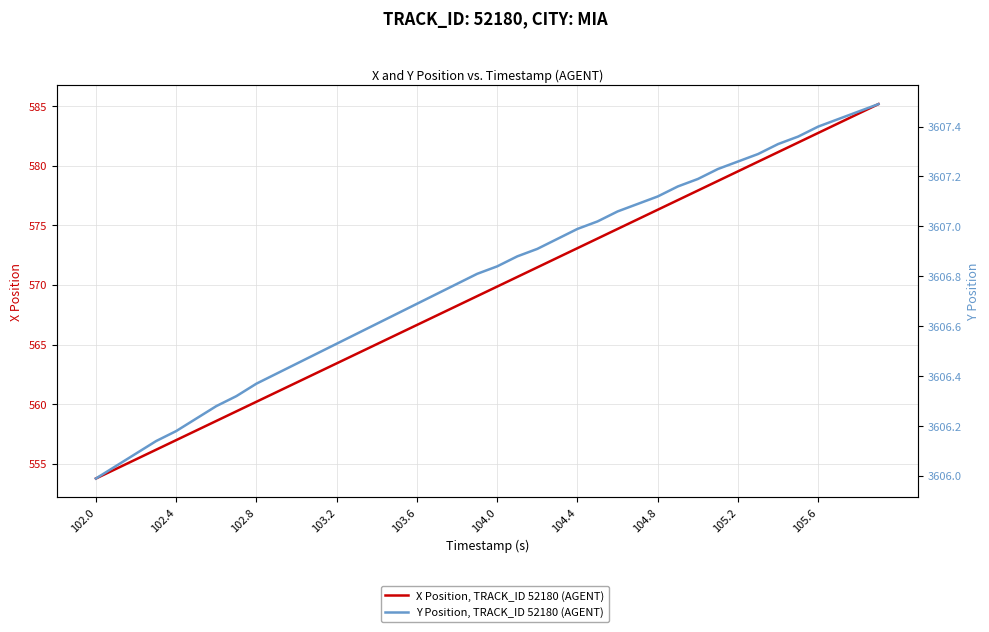

How many categories are shown in the chart?

40